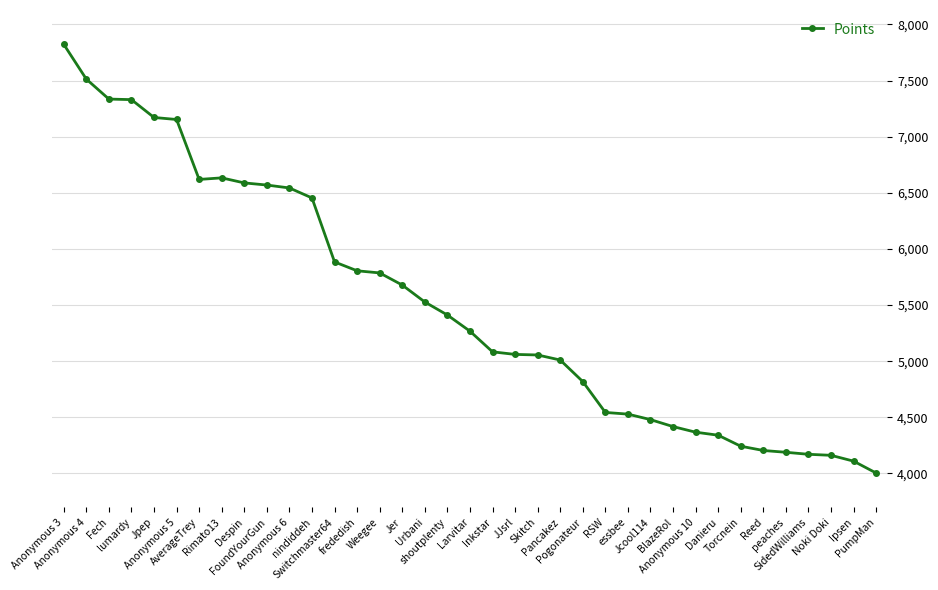

What is the approximate value at lumardy?

7330